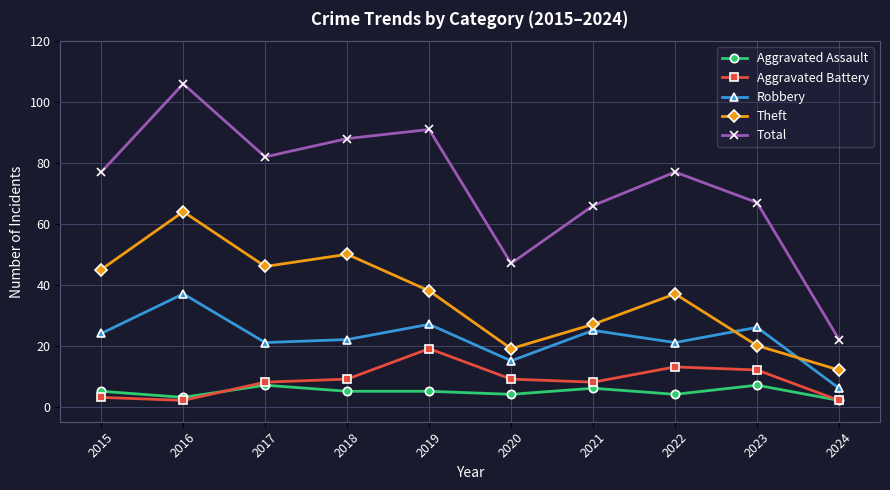

Reading left to right, transcribe all the data shown in this chart.

Aggravated Assault: 2015=5	2016=3	2017=7	2018=5	2019=5	2020=4	2021=6	2022=4	2023=7	2024=2
Aggravated Battery: 2015=3	2016=2	2017=8	2018=9	2019=19	2020=9	2021=8	2022=13	2023=12	2024=2
Robbery: 2015=24	2016=37	2017=21	2018=22	2019=27	2020=15	2021=25	2022=21	2023=26	2024=6
Theft: 2015=45	2016=64	2017=46	2018=50	2019=38	2020=19	2021=27	2022=37	2023=20	2024=12
Total: 2015=77	2016=106	2017=82	2018=88	2019=91	2020=47	2021=66	2022=77	2023=67	2024=22